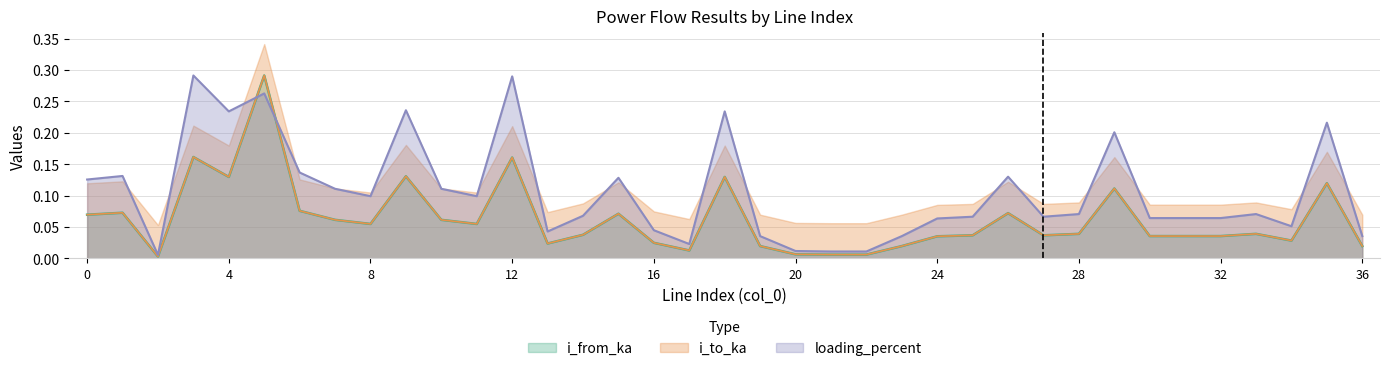

At which category does i_to_ka reach its first local peak?

1